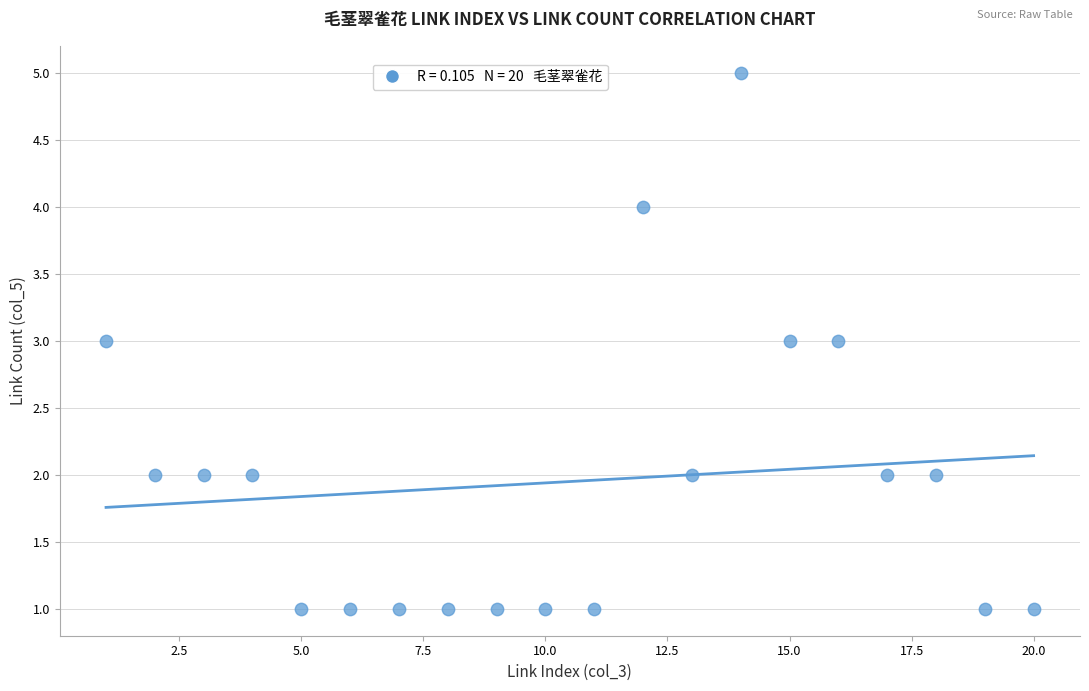

What is the range of Y values (max minus min)?

4